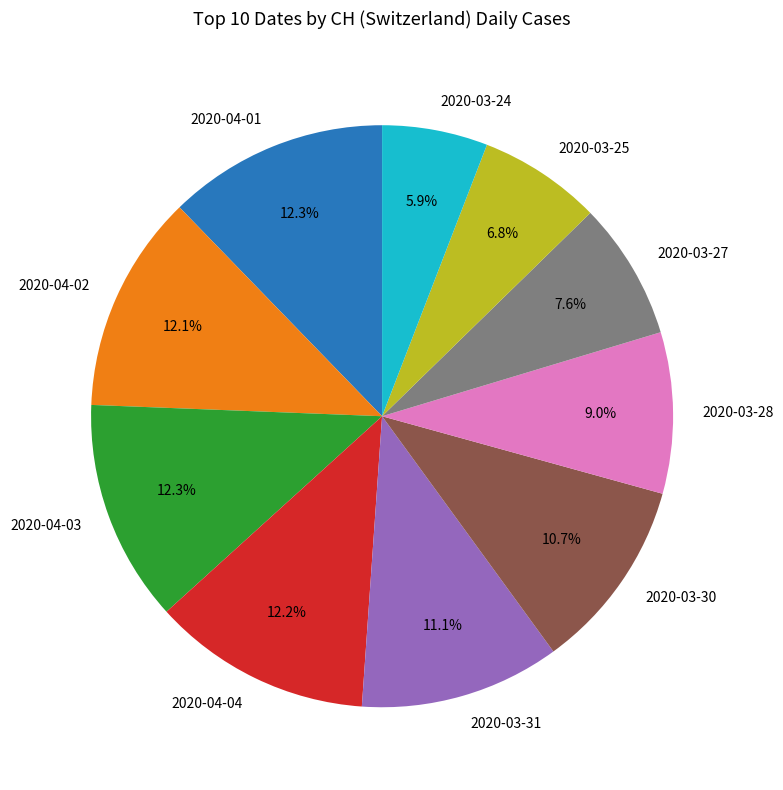

Is there any slice that represents more than half of the pie?

No